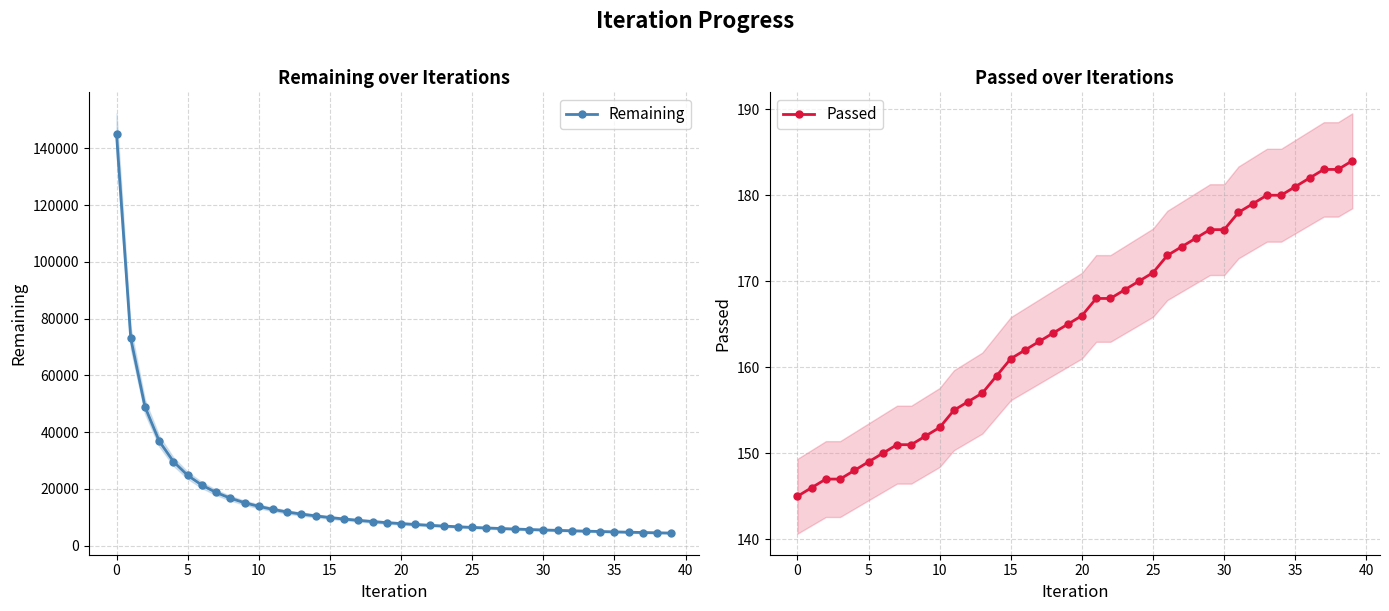

What are all the series names shown in the legend?

Remaining, Passed